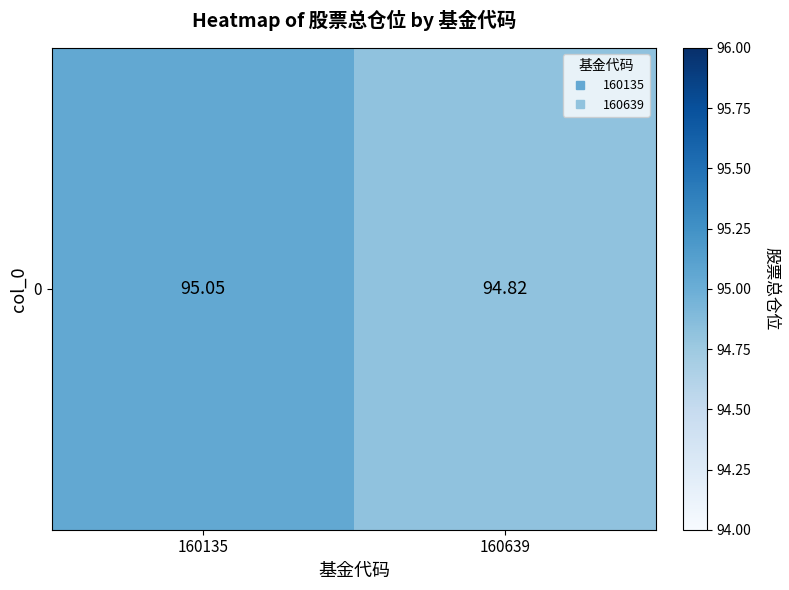

What is the difference between the maximum and minimum values?

0.2